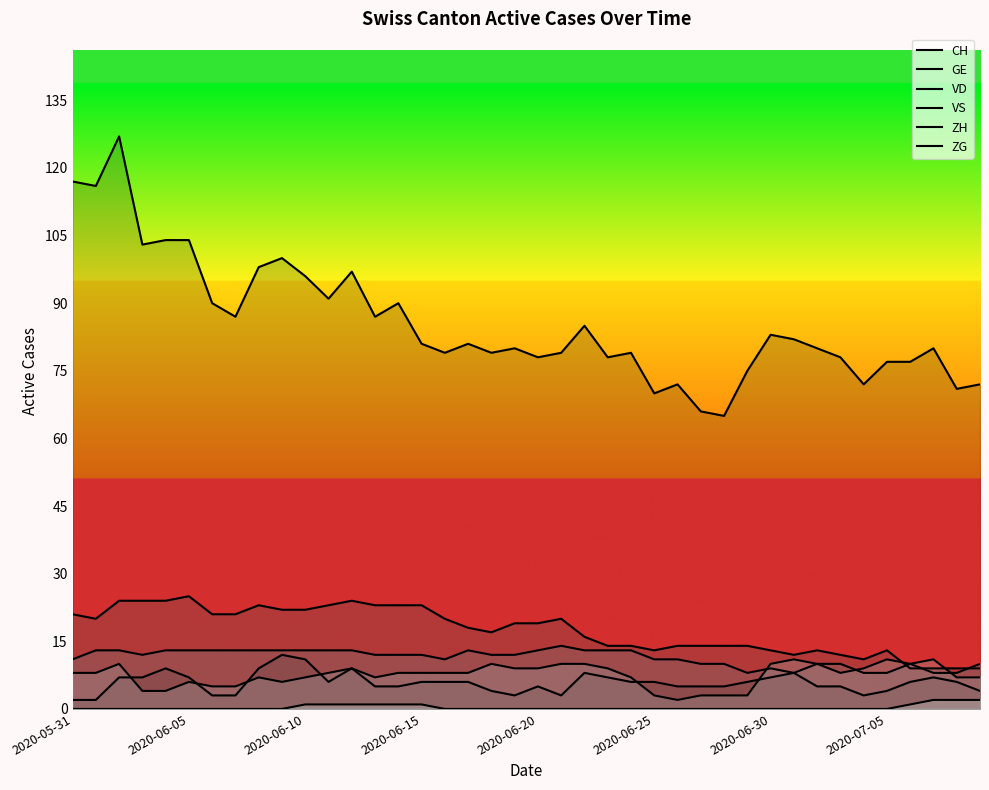

How many lines are shown in the chart?

6